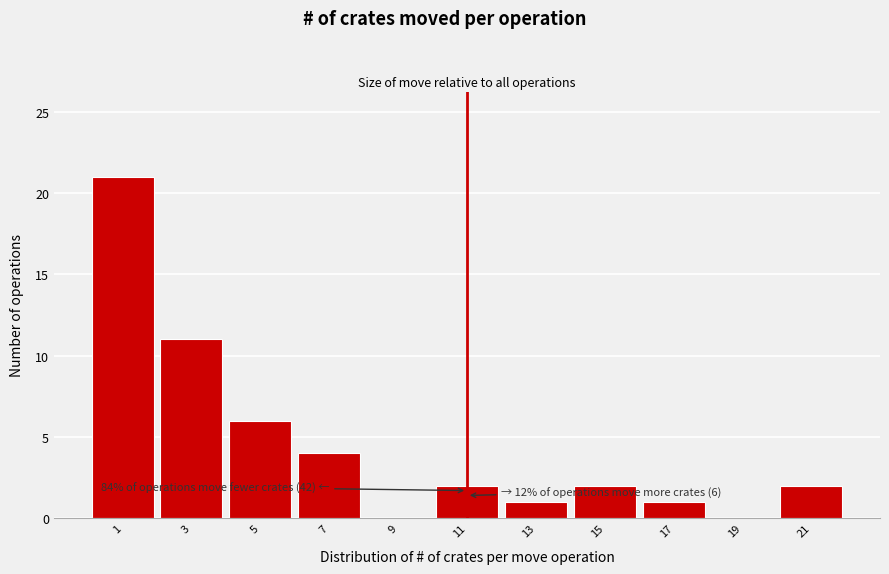

Reading left to right, list all the values displayed in this chart.

1=21	3=11	5=6	7=4	9=0	11=2	13=1	15=2	17=1	19=0	21=2